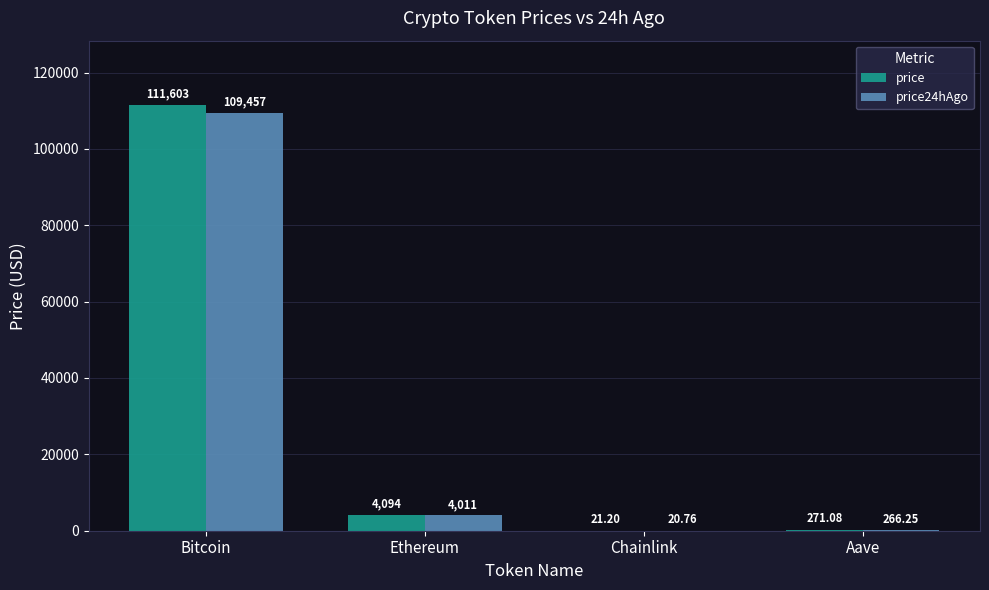

What are all the series names shown in the legend?

price, price24hAgo